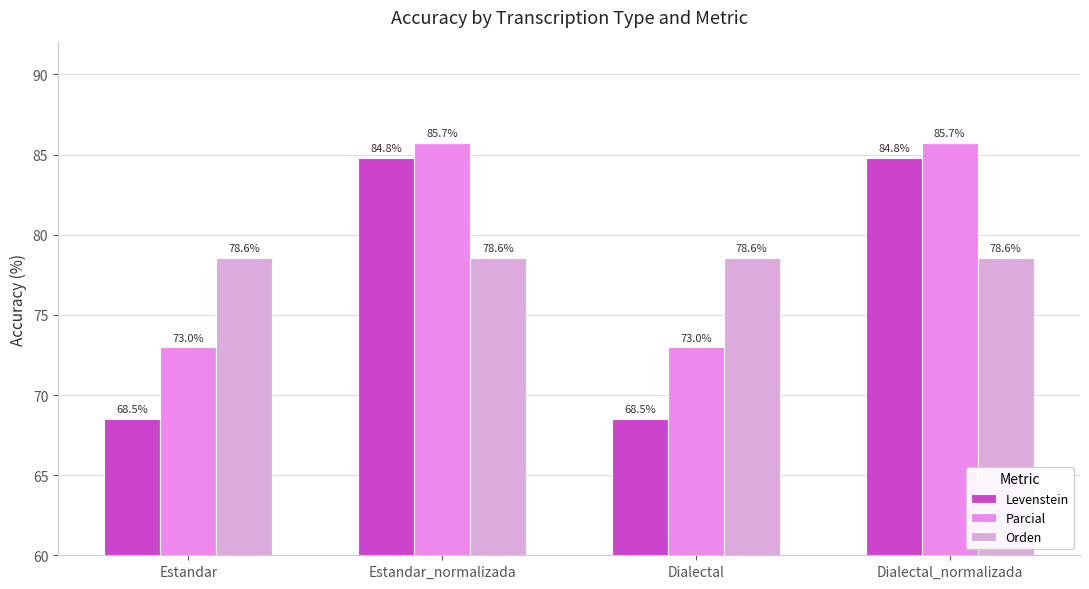

What is the minimum value shown in the chart?

68.5